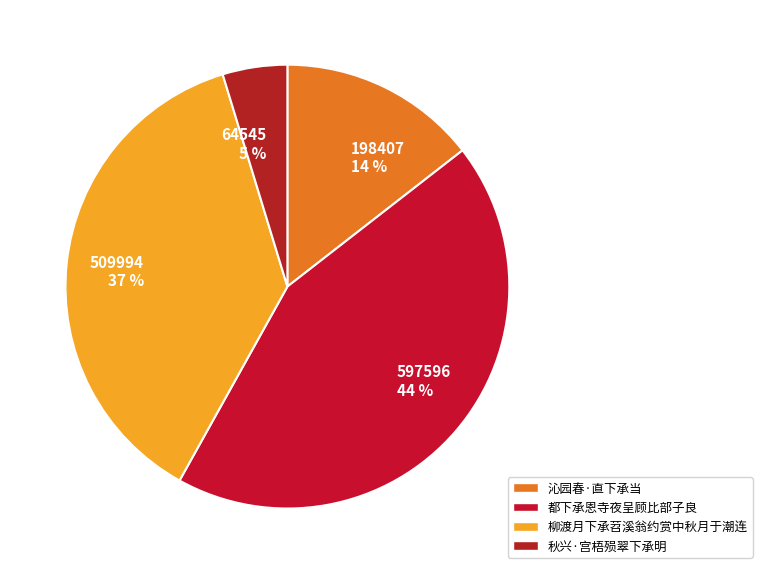

Between 64545 5 % and 198407 14 %, which is larger?

198407 14 %